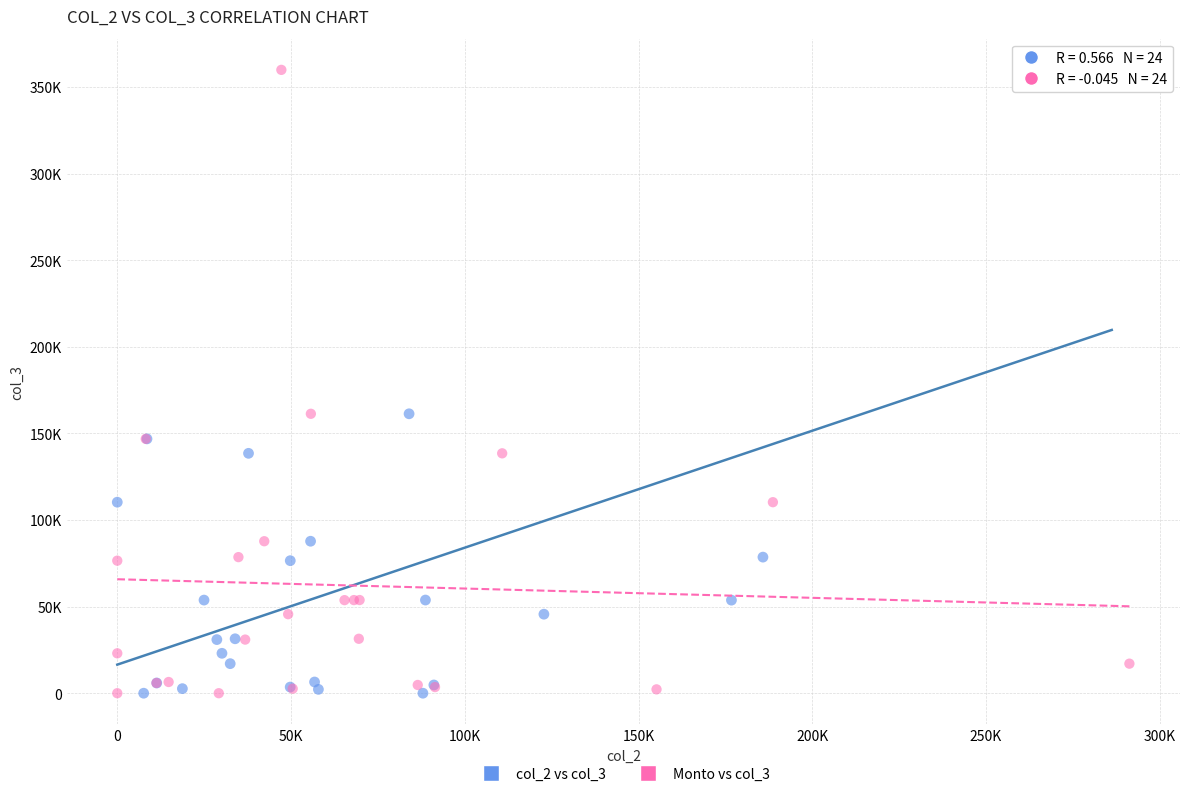

What are all the series names shown in the legend?

col_2 vs col_3, Monto vs col_3